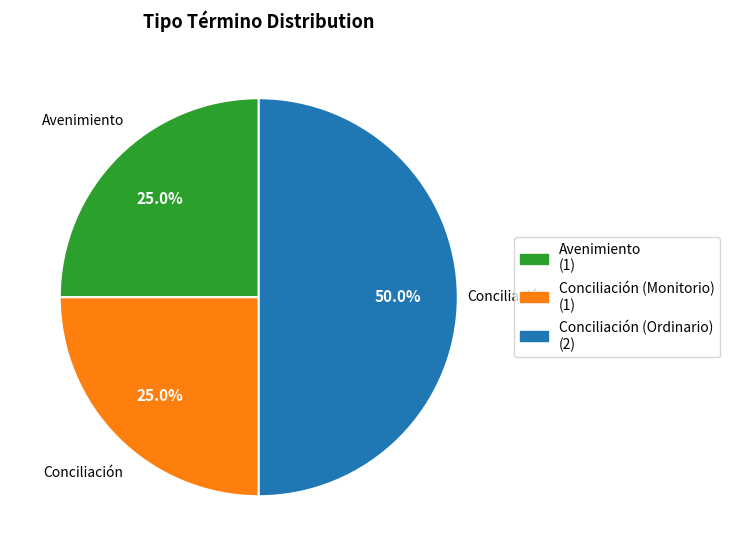

Which has a higher value, Avenimiento or Conciliación (Ordinario)?

Conciliación (Ordinario)